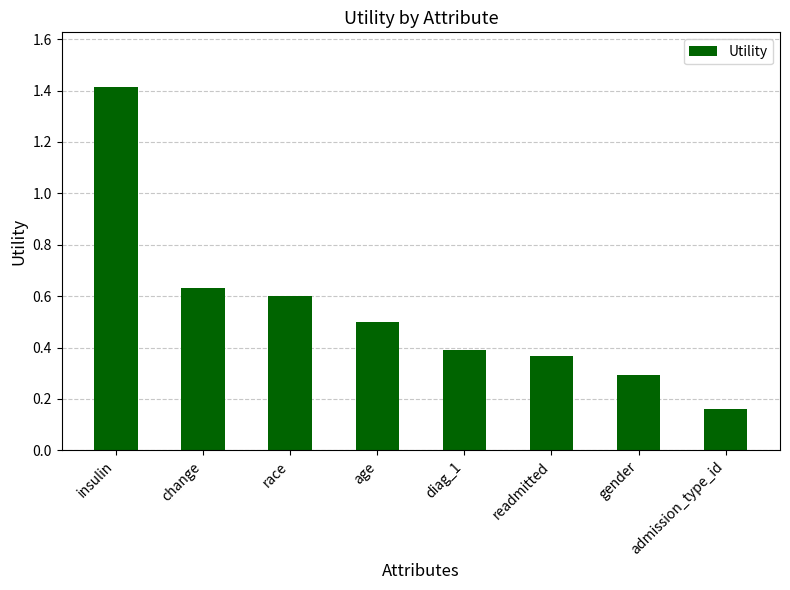

At which label is the value closest to 0?

admission_type_id